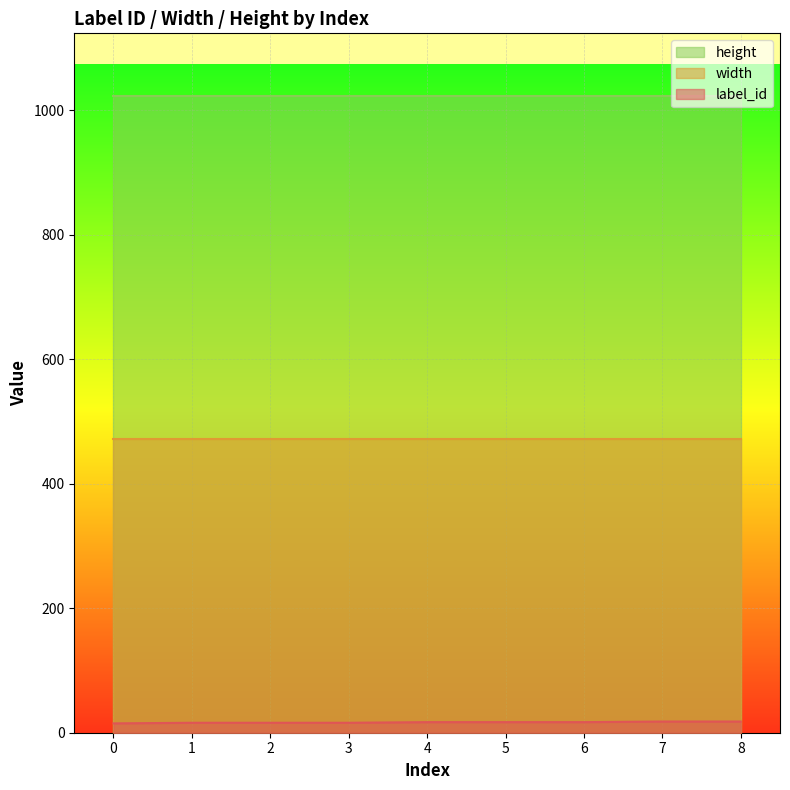

What is the difference between the highest and lowest values at 7?

1006